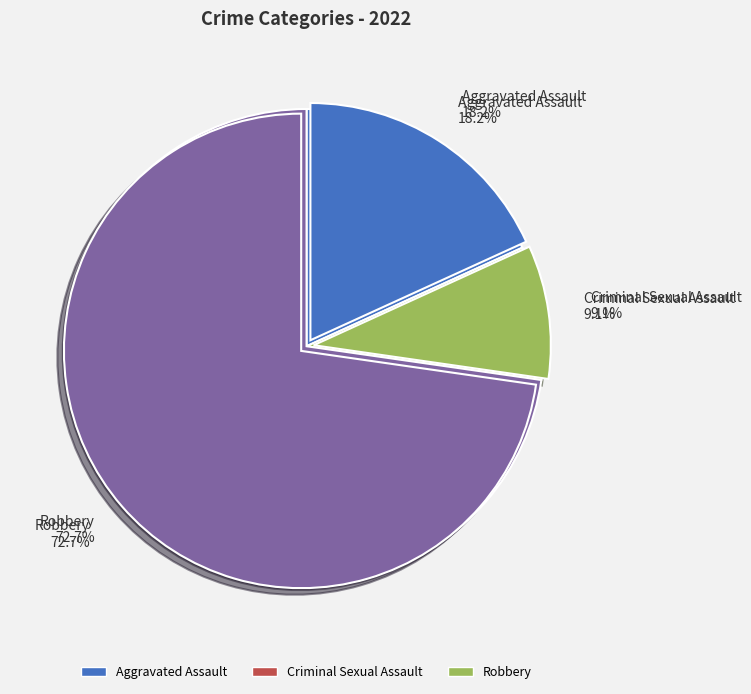

What is the majority slice?

Robbery